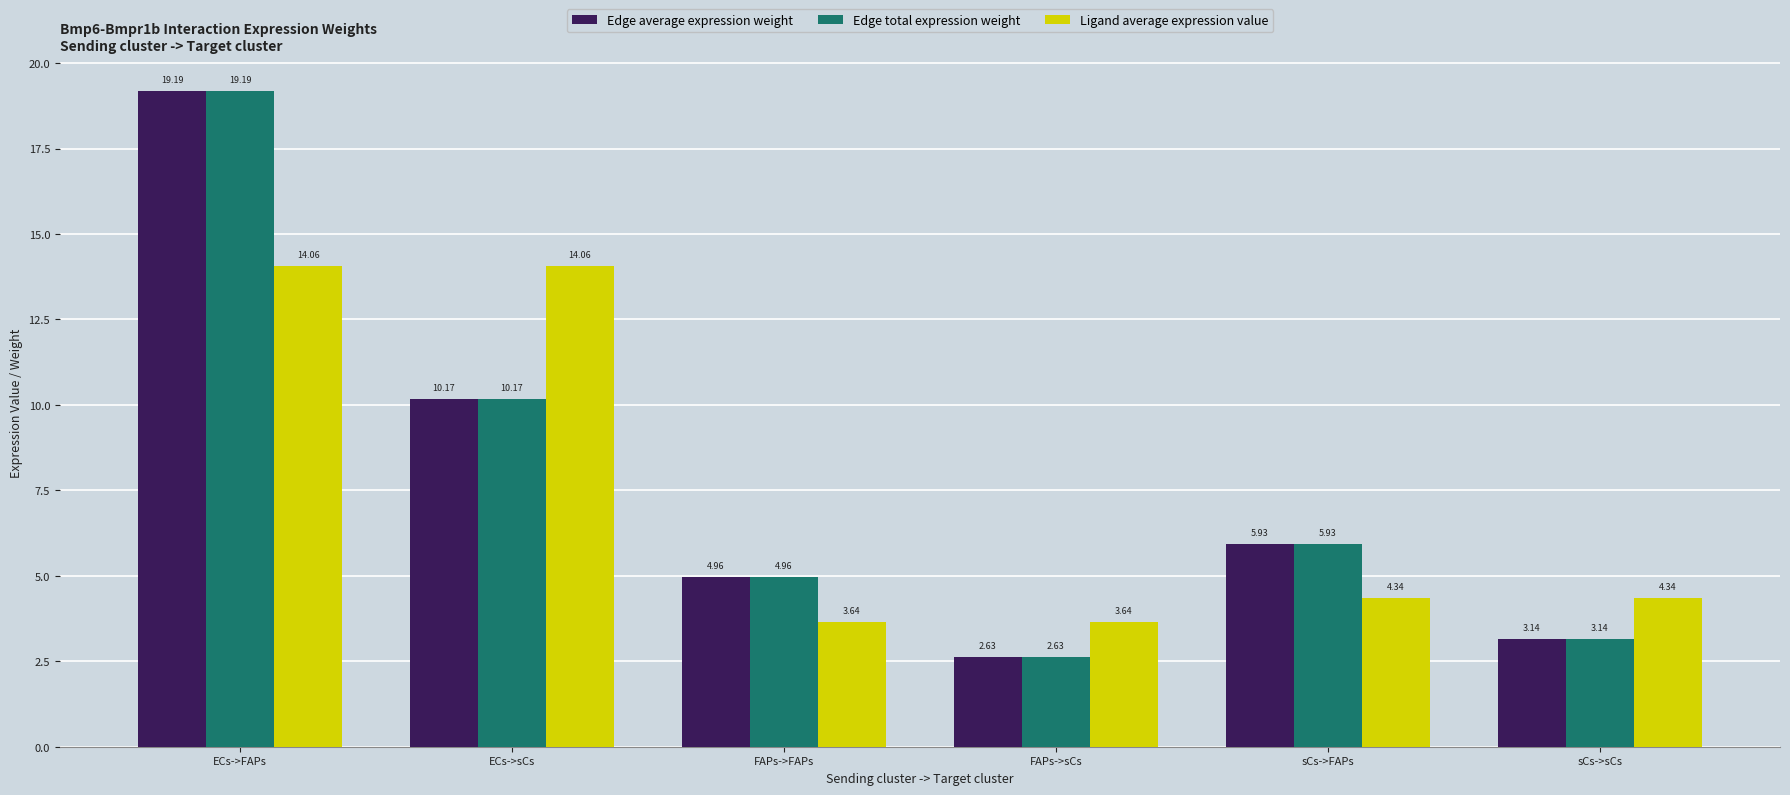

Where does the Edge average expression weight series first go above 5?

ECs->FAPs